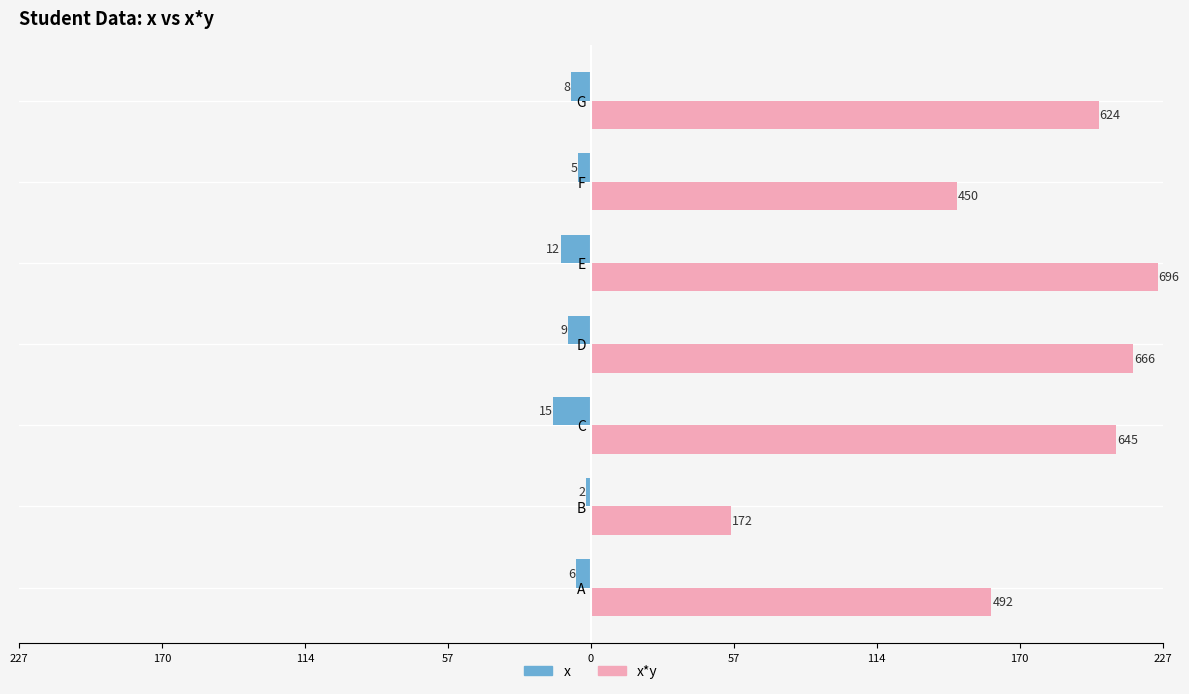

What are all the series names shown in the legend?

x, x*y